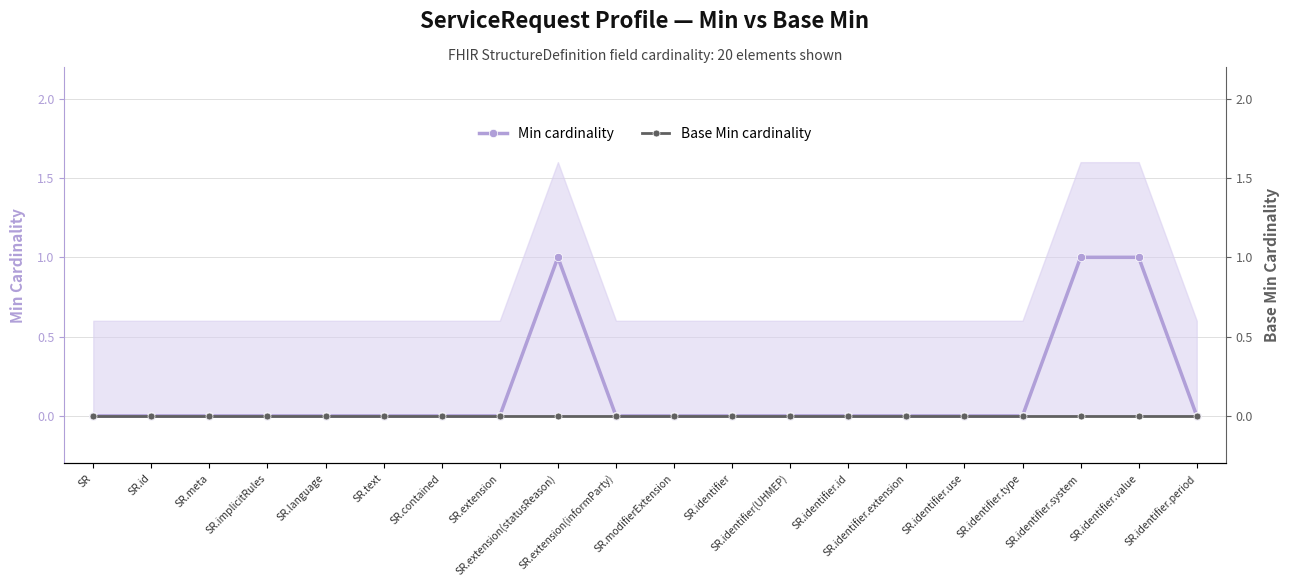

At SR.identifier.use, list the series in order from largest to smallest.

Min cardinality, Base Min cardinality